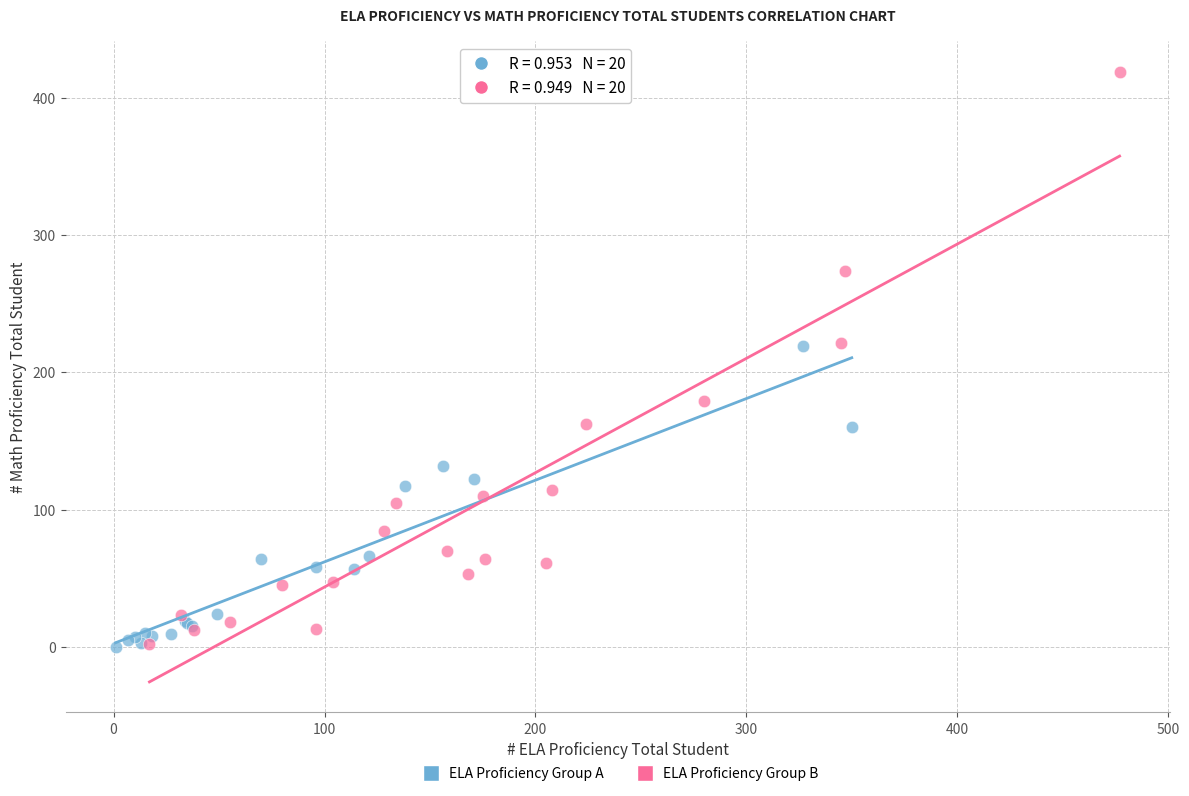

Which series has the largest Y range (max minus min)?

ELA Proficiency Group B